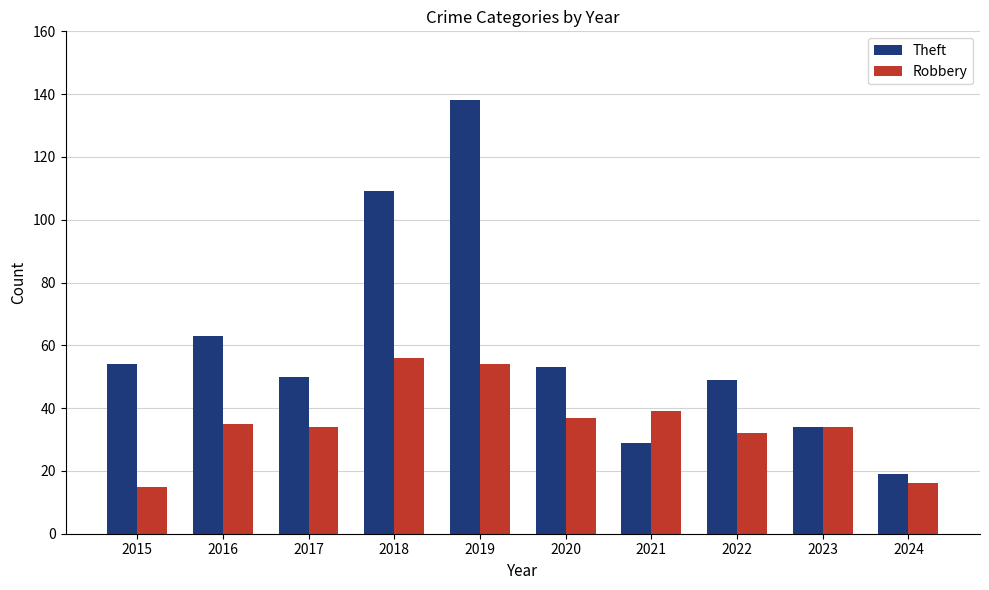

What is the value of the Theft bar at the 6th from the left?

53